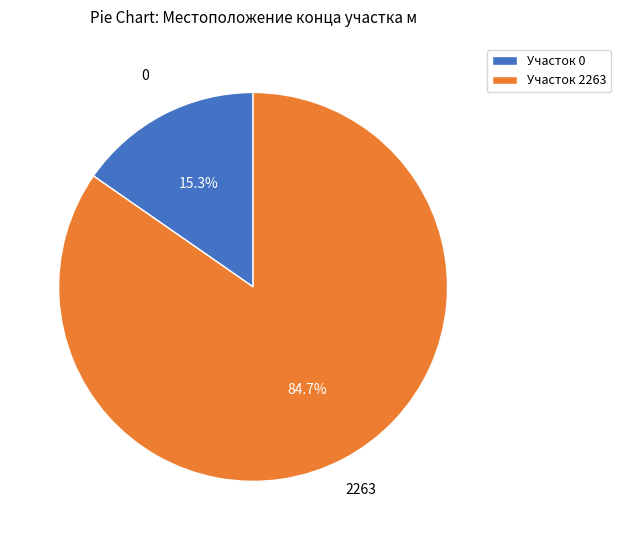

Combined, what portion of the pie is Участок 2263 and Участок 0?

100.0%